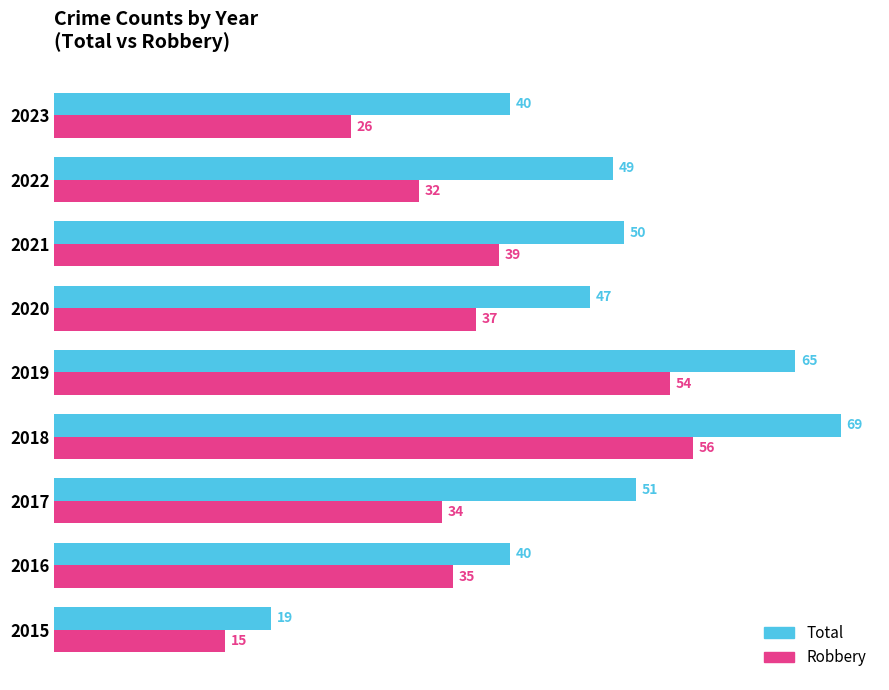

At which label is Total closest to 44?

2020